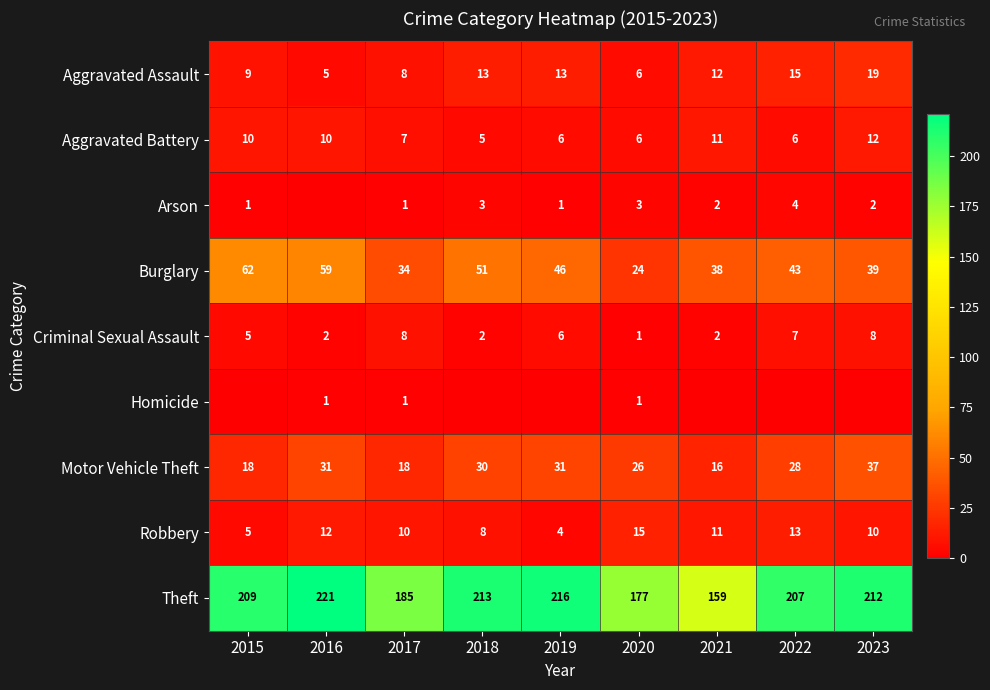

At which category does the chart reach its minimum across all series?

2016